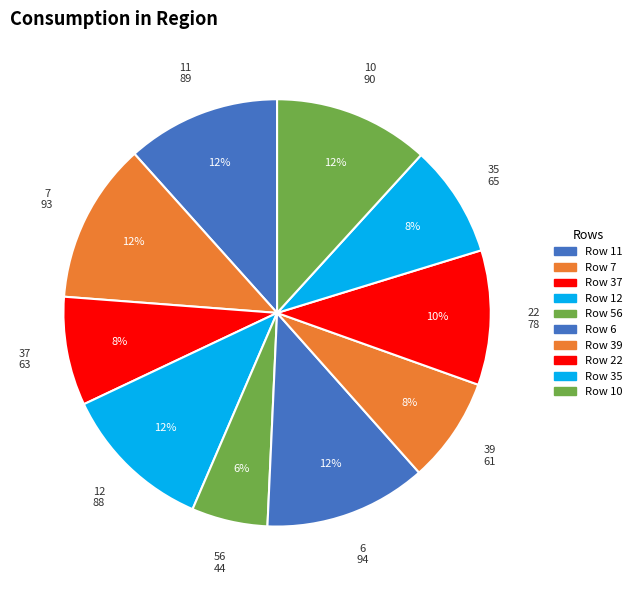

To the nearest percent, what portion does 10 represent?

12%